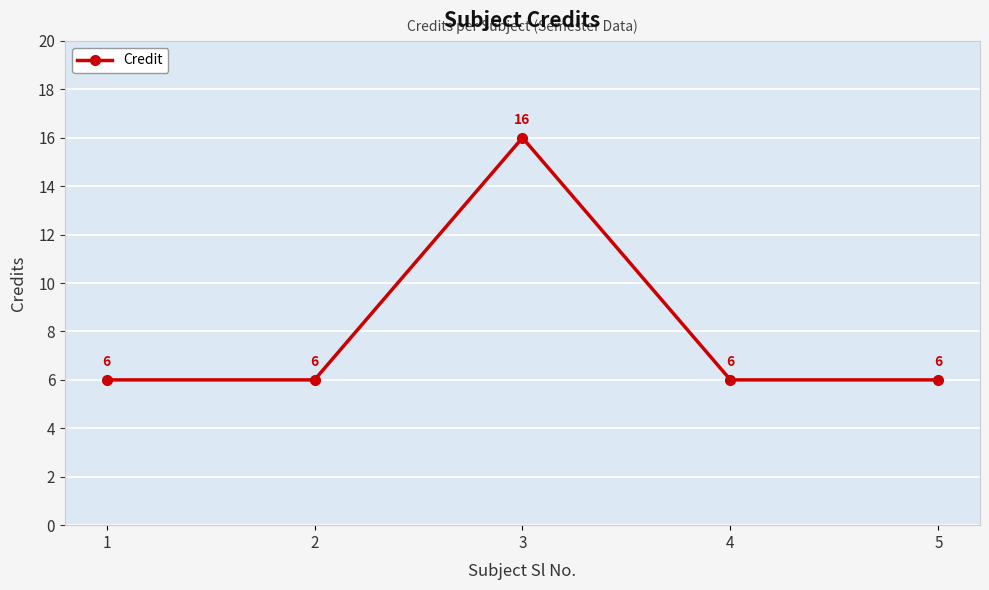

Count the number of values greater than 6.

1